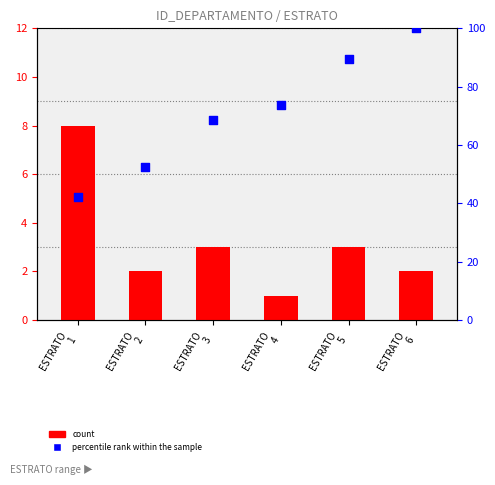

At which category is the sum across all series the highest?

ESTRATO
6